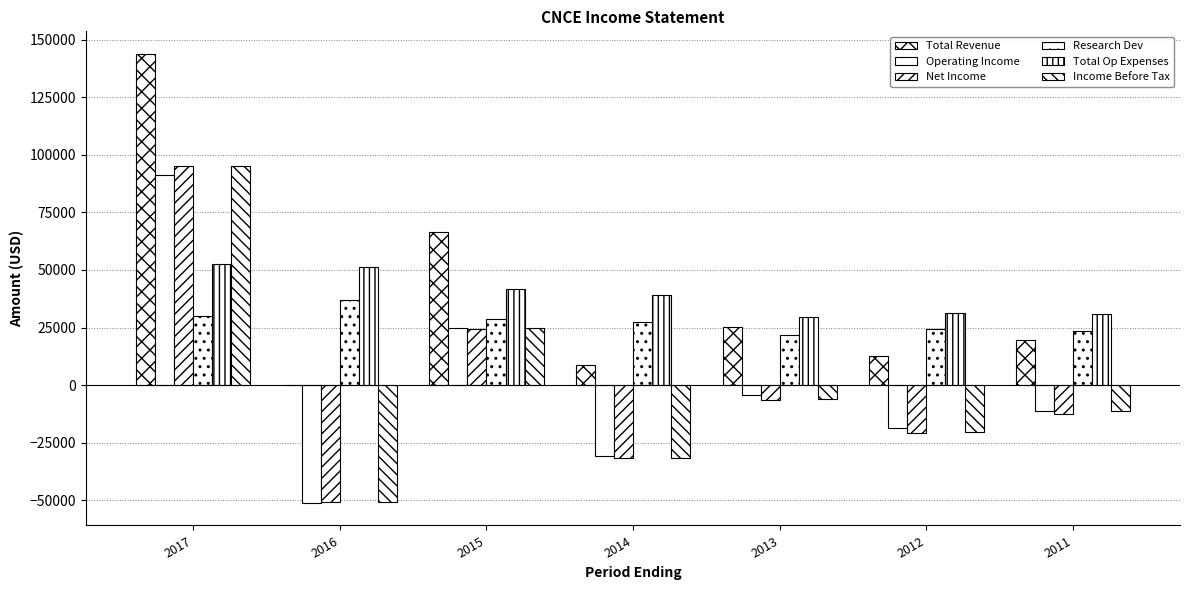

Reading left to right, list all the values displayed in this chart.

Total Revenue: 2017=143900	2016=200	2015=66700	2014=8600	2013=25400	2012=12800	2011=19500
Operating Income: 2017=91200	2016=-51200	2015=24800	2014=-30600	2013=-4400	2012=-18600	2011=-11300
Net Income: 2017=95200	2016=-50700	2015=24200	2014=-31800	2013=-6500	2012=-20800	2011=-12400
Research Dev: 2017=30200	2016=37000	2015=28900	2014=27500	2013=21800	2012=24200	2011=23400
Total Op Expenses: 2017=52700	2016=51300	2015=41900	2014=39200	2013=29800	2012=31500	2011=30800
Income Before Tax: 2017=95300	2016=-50700	2015=24600	2014=-31700	2013=-6100	2012=-20400	2011=-11300